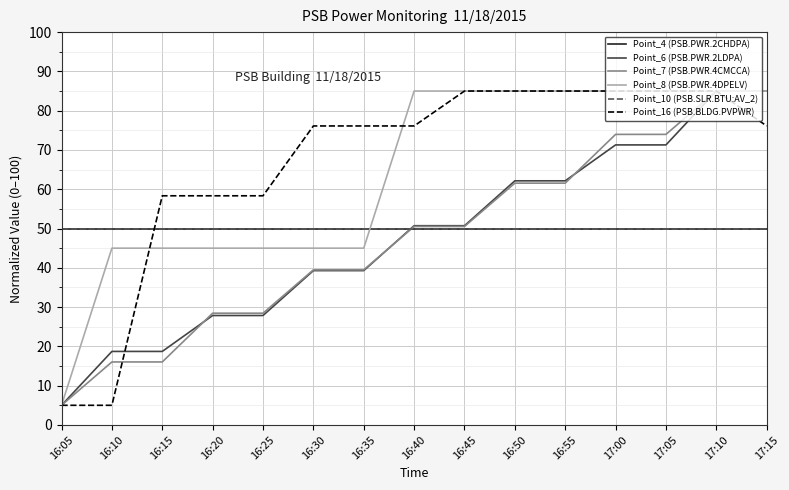

Does the chart display data point markers on the line(s)?

No